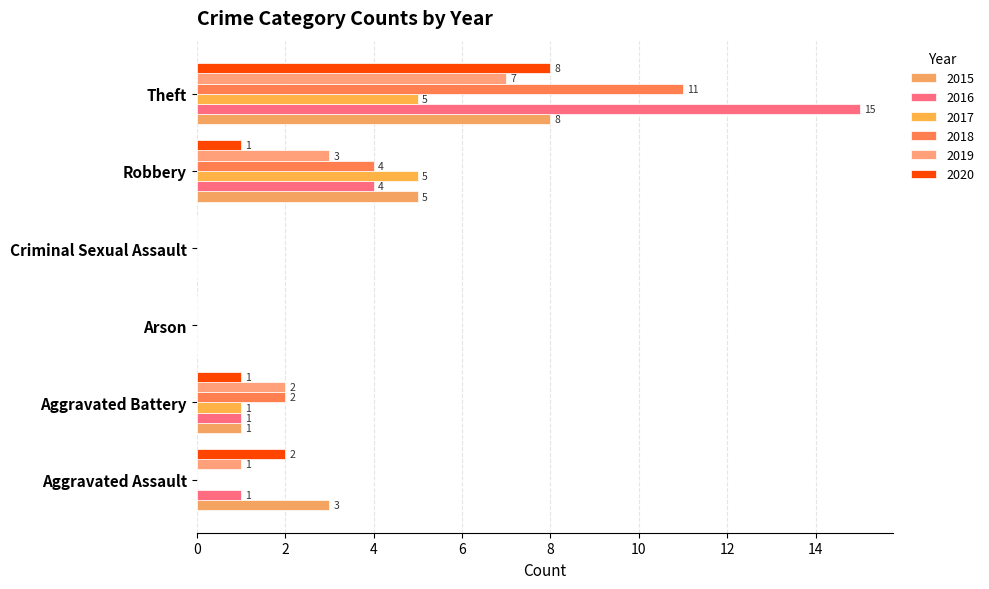

How many series are shown in this chart?

6